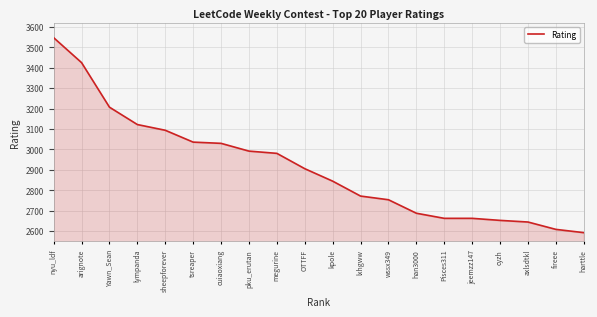

Reading right to left, list all the values displayed in this chart.

harttle=2593	fireee=2609	axlsdtkl=2645	cyzh=2653	jeemzz147=2663	Pisces311=2663	han3000=2688	wssx349=2754	lxhgww=2772	kpole=2845	OTTFF=2906	megurine=2981	pku_erutan=2992	cuiaoxiang=3030	tsreaper=3036	sheepforever=3094	lympanda=3122	Yawn_Sean=3207	arignote=3425	nyu_ldf=3547